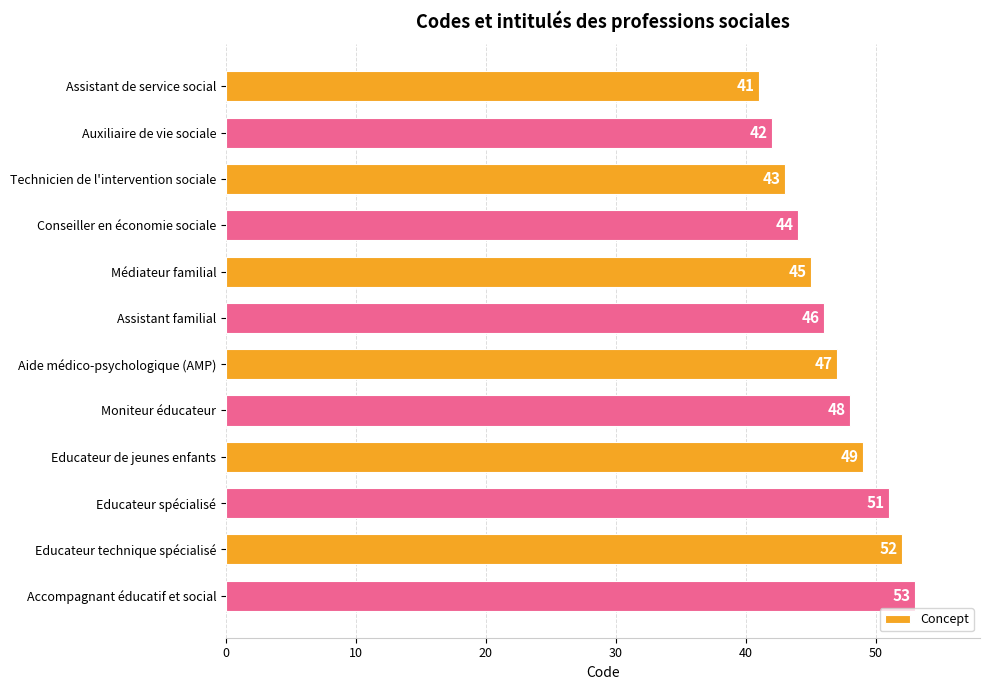

What is the ratio of the value at Educateur de jeunes enfants to the value at Assistant familial?

1.1